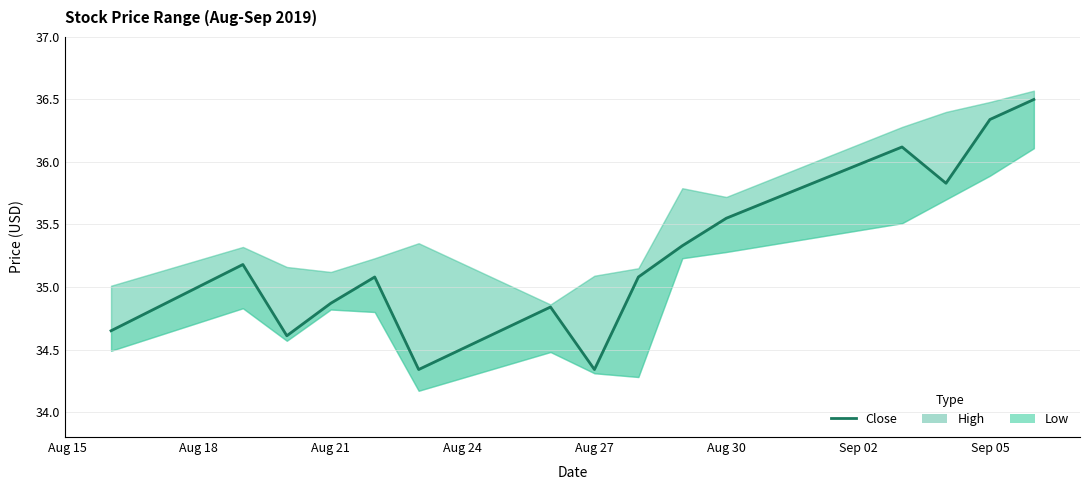

The value at Aug 18 is 16.1. True or false?

False